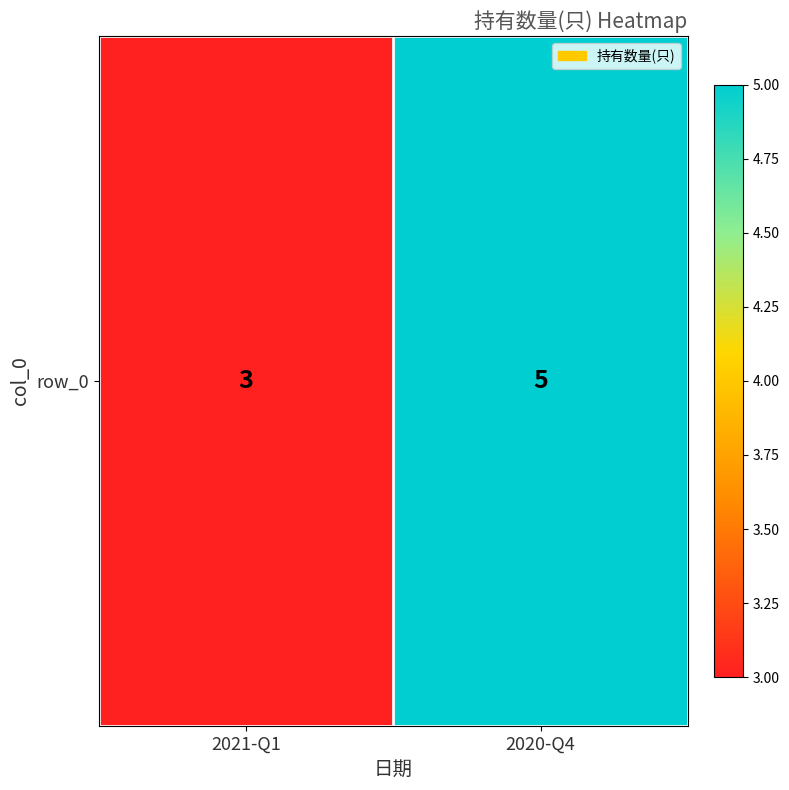

What is the average value?

4